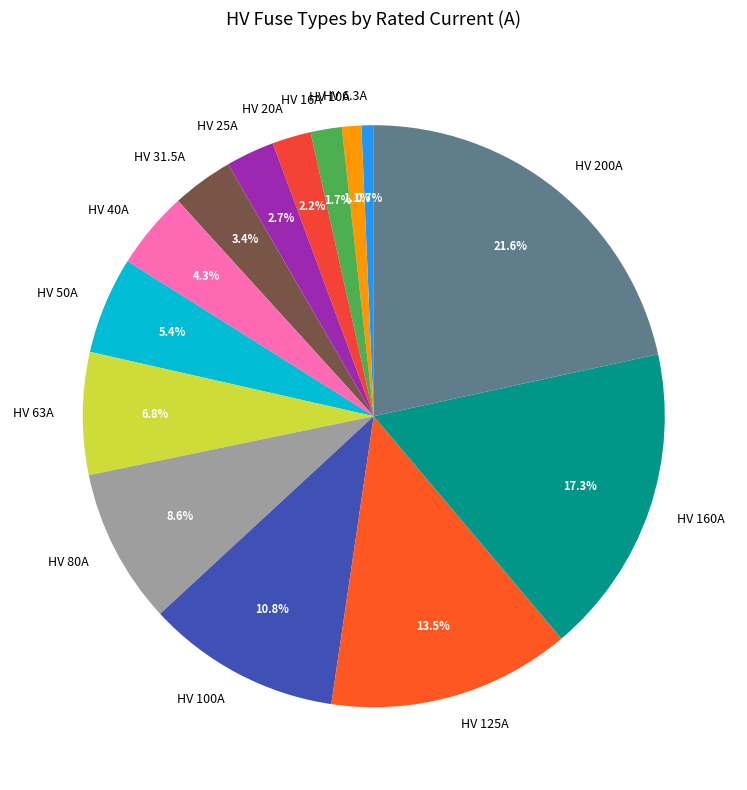

Between HV 50A and HV 160A, which is larger?

HV 160A